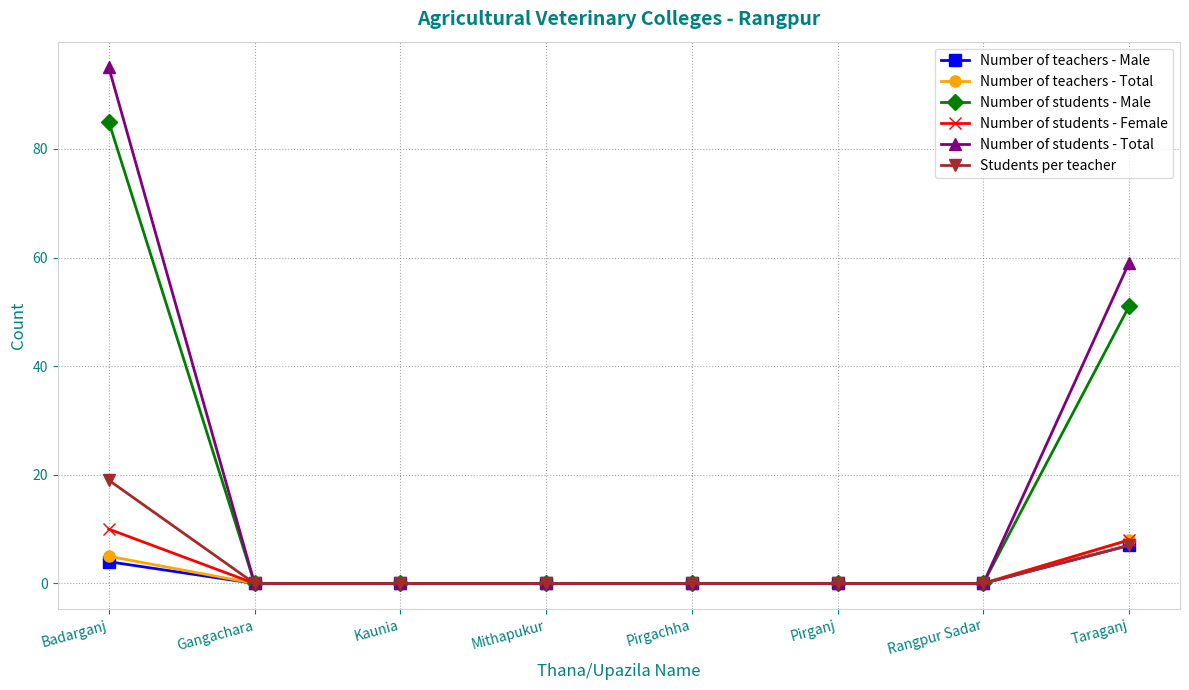

Between Kaunia and Taraganj, which series saw the biggest shift?

Number of students - Total